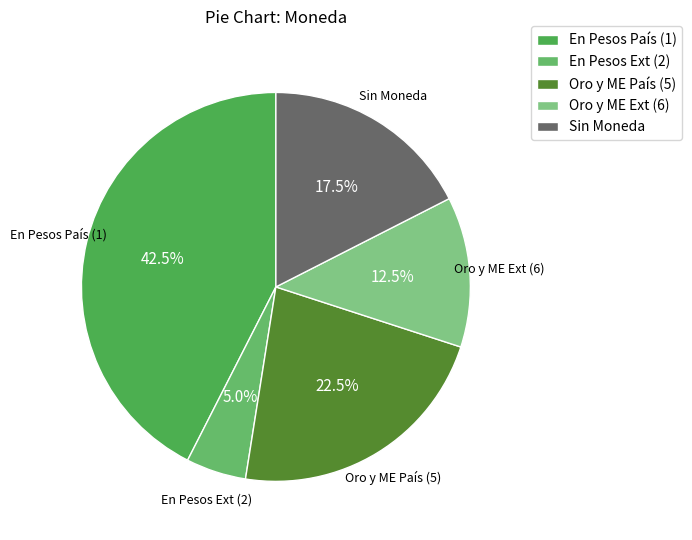

Between Sin Moneda and Oro y ME Ext (6), which is larger?

Sin Moneda